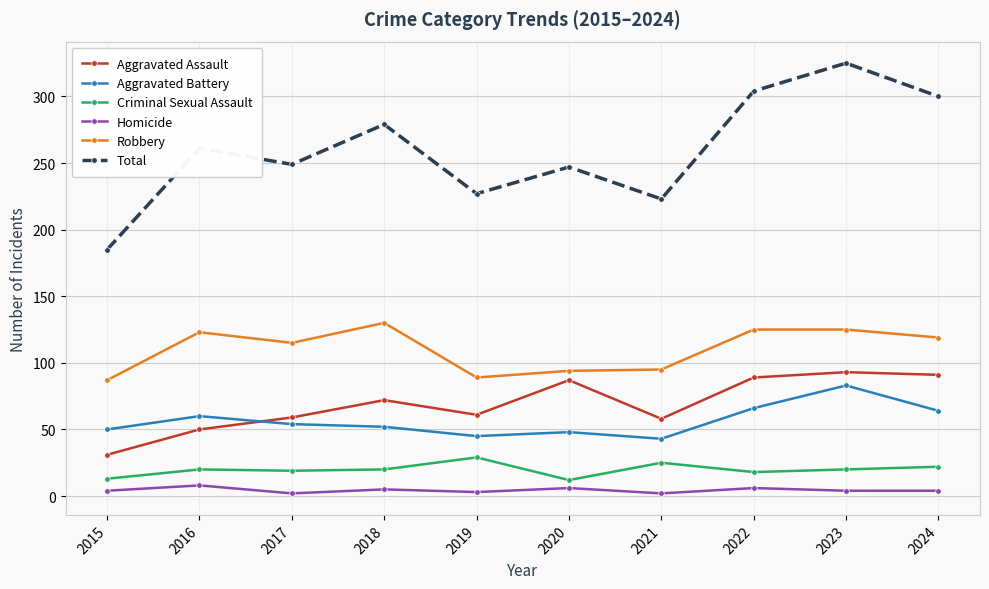

Which series has the largest total across all categories?

Total